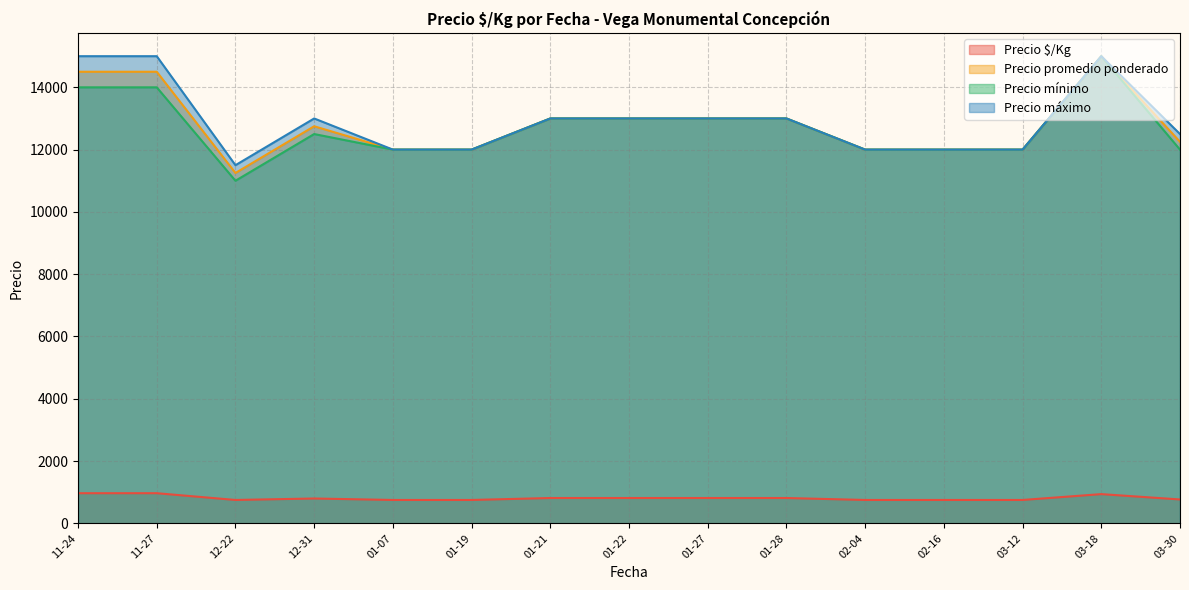

Is the value of Precio mínimo at 12-31 greater than the value of Precio $/Kg at 03-12?

Yes